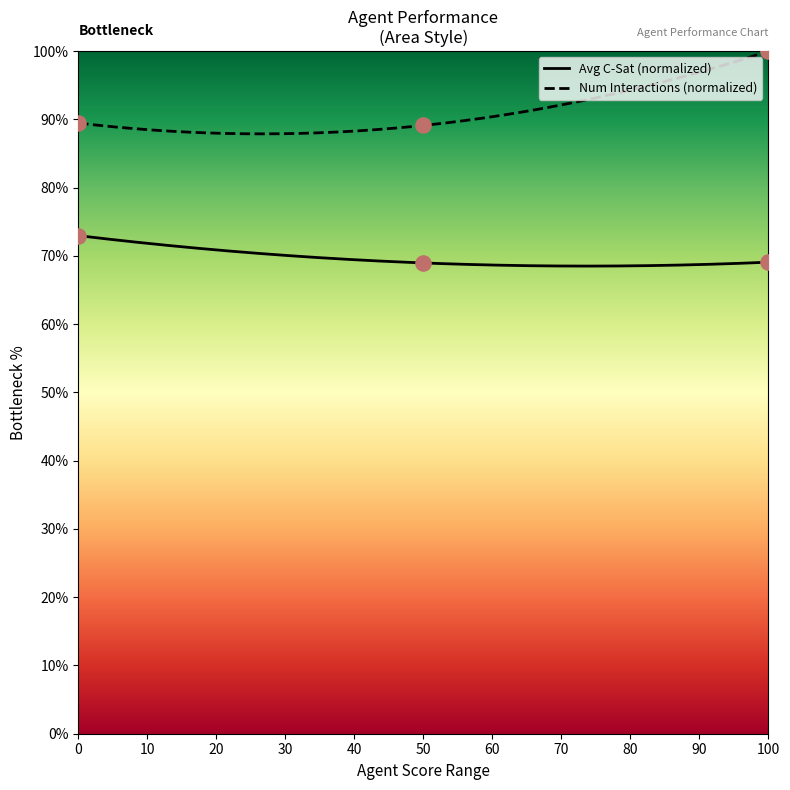

True or false: Avg C-Sat (normalized) and Num Interactions (normalized) intersect in this chart.

False